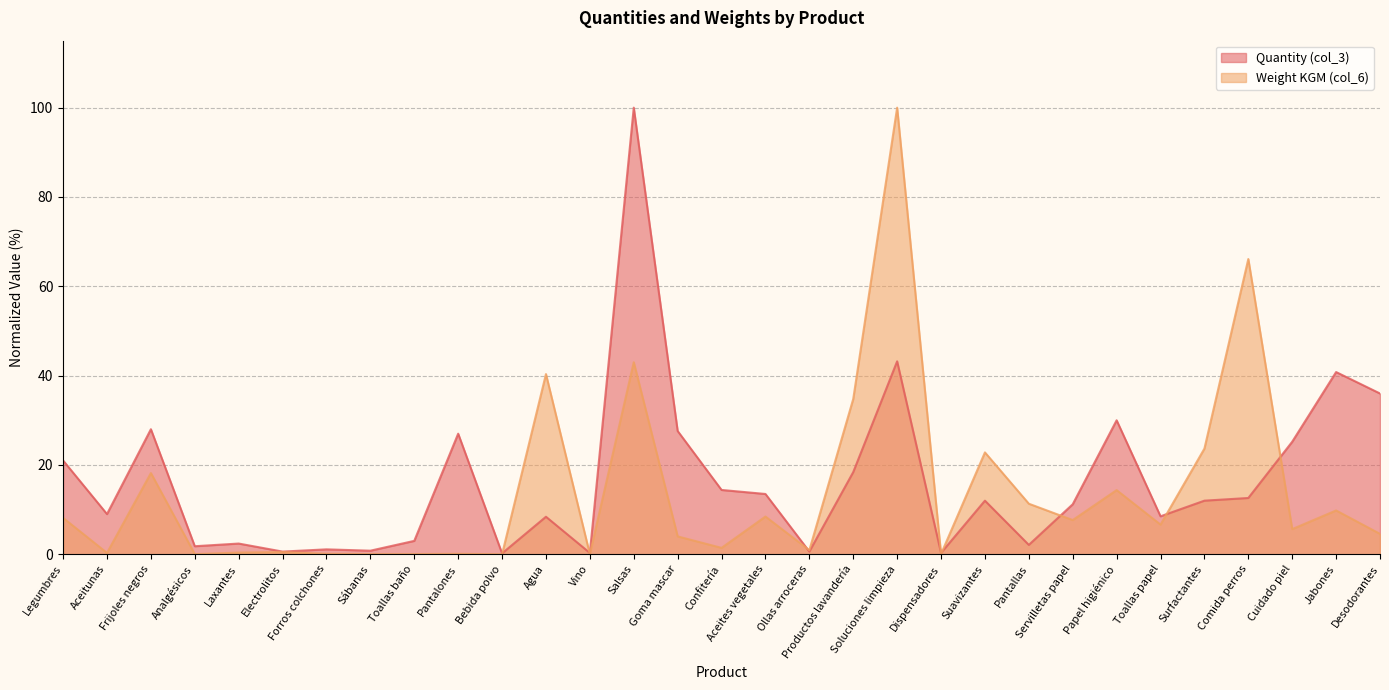

List the series in order of their overall mean, lowest first.

Weight KGM (col_6), Quantity (col_3)